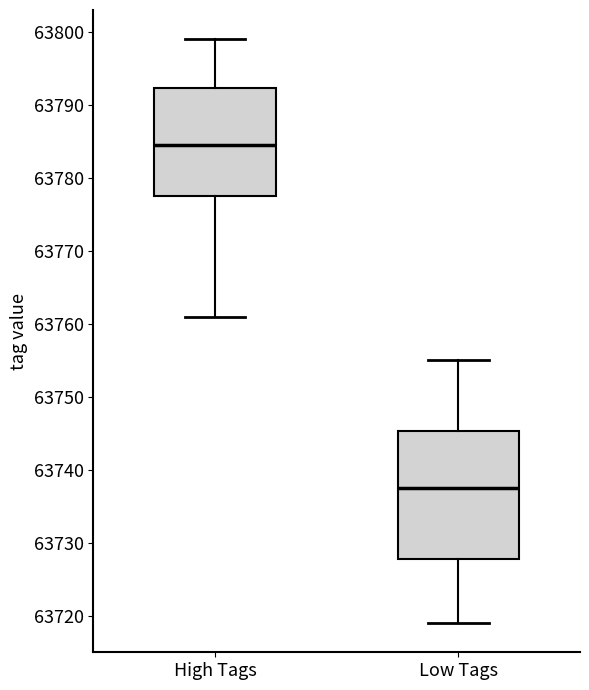

Reading left to right, read every box against the y-axis: the position of its median line, the range the box covers, and the ends of its whiskers. The values are not printed on the chart, so give them approximately, as read against the axis.

High Tags: median 63785, box 63778 to 63792, whiskers 63761 to 63799
Low Tags: median 63738, box 63728 to 63745, whiskers 63719 to 63755